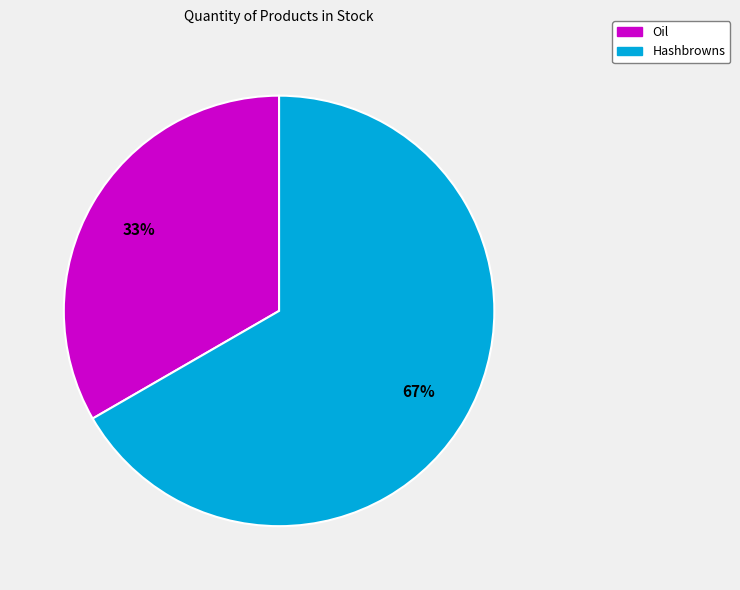

Combined, do Oil and Hashbrowns account for over 50%?

Yes